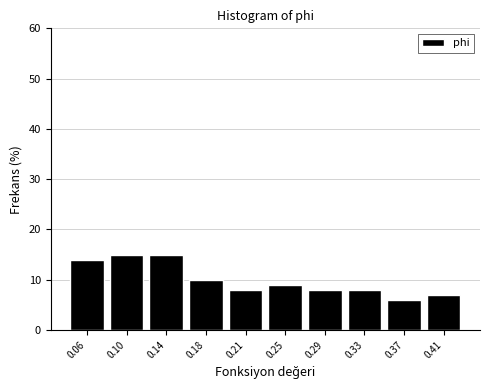

Reading left to right, list all the values displayed in this chart.

0.06=14.0	0.10=15.0	0.14=15.0	0.18=10.0	0.21=8.0	0.25=9.0	0.29=8.0	0.33=8.0	0.37=6.0	0.41=7.0